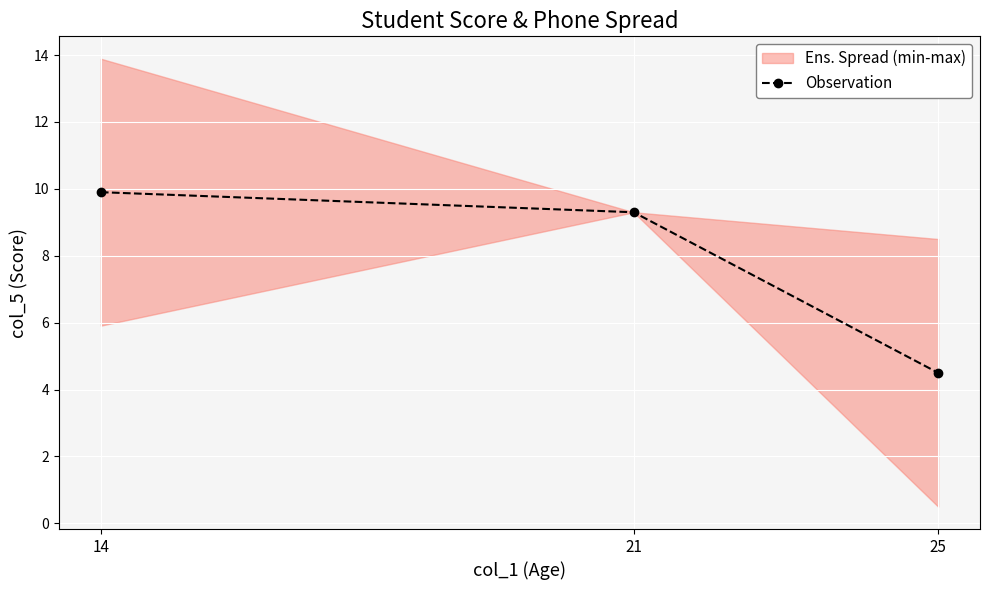

Is this an area chart (filled region under the line)?

No